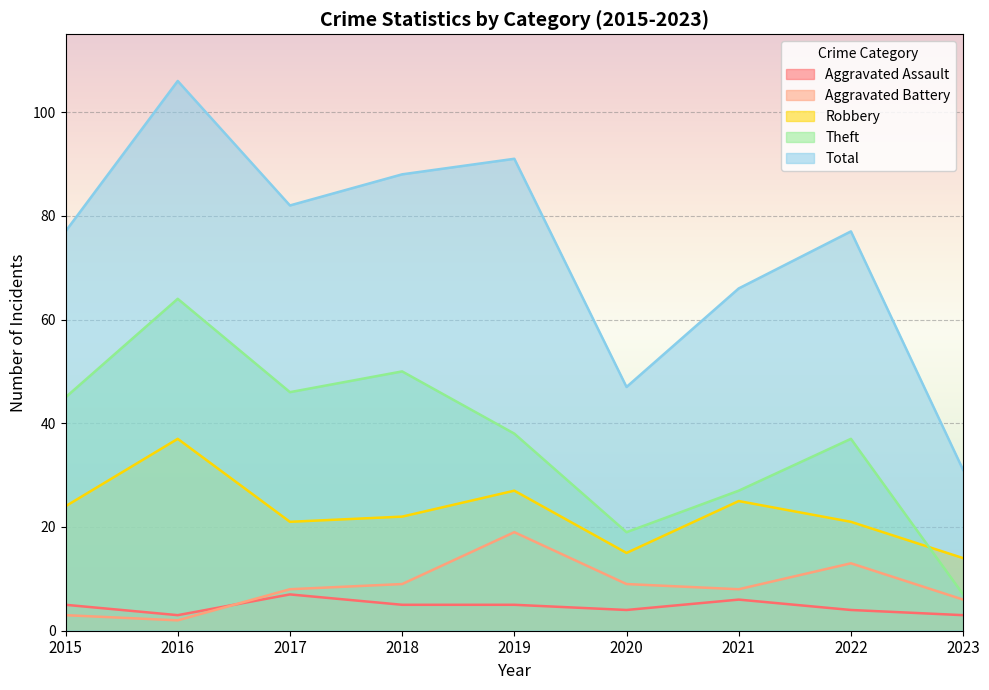

What is the average value of the Theft series?

37